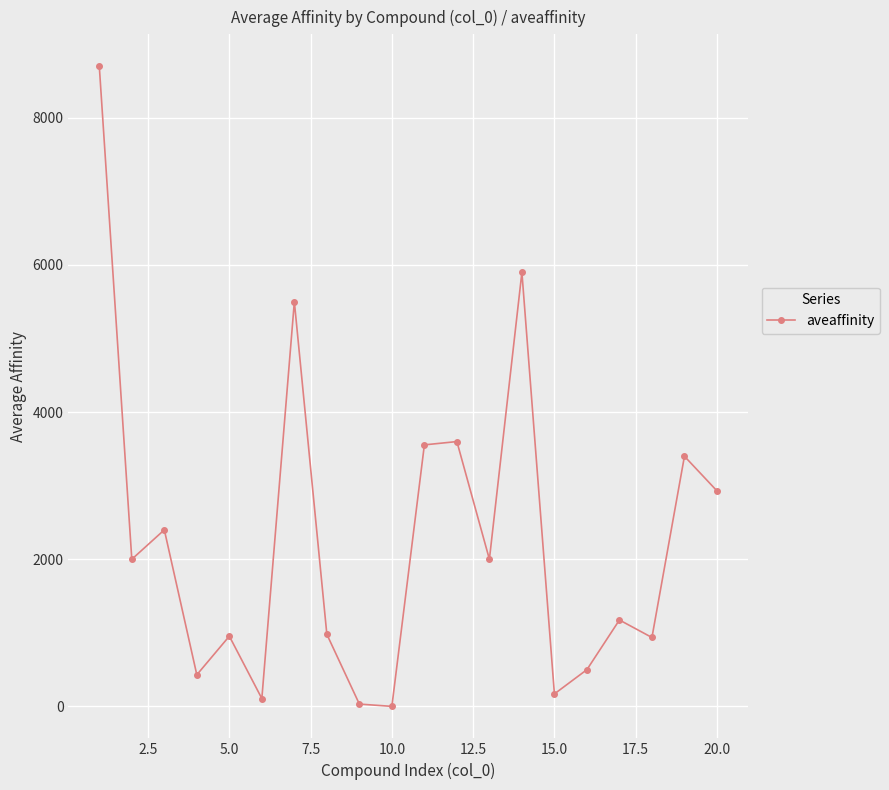

How many lines are shown in the chart?

1